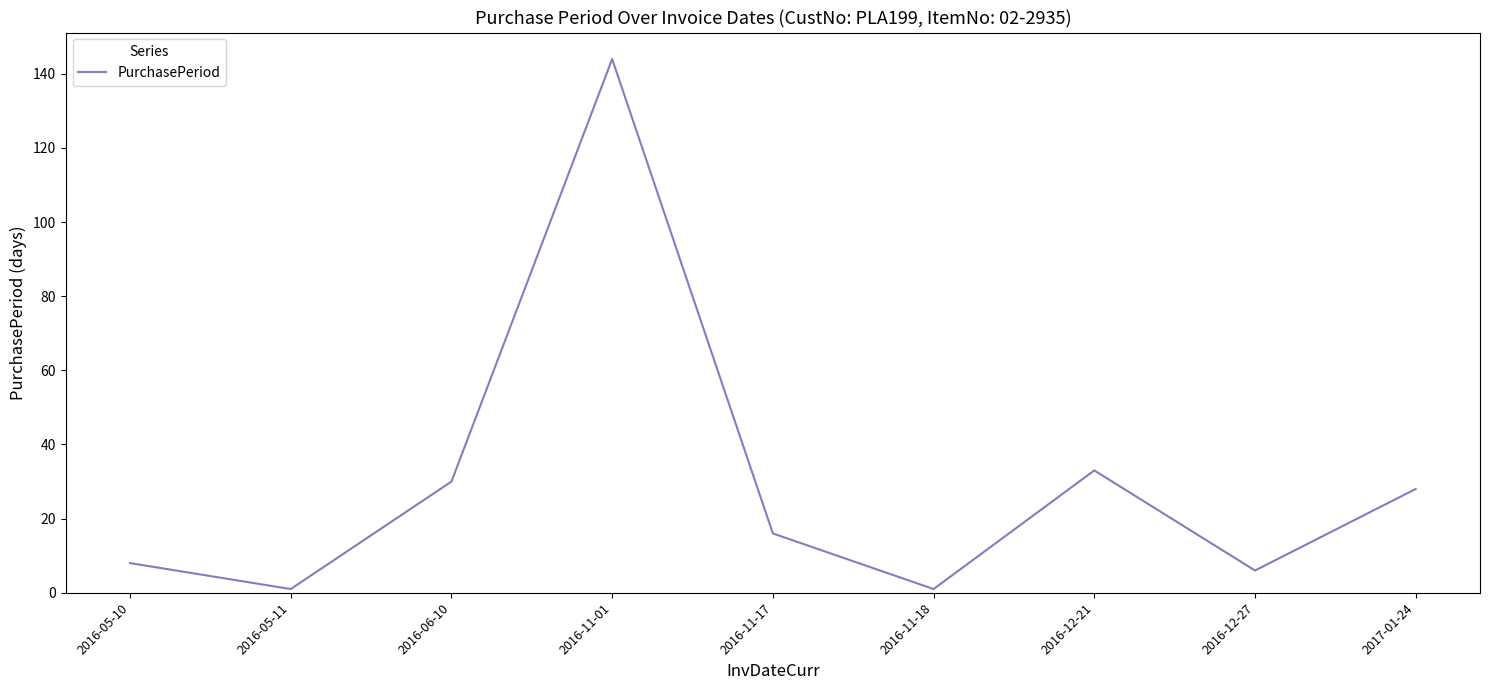

What position from the left is 2016-11-17?

5